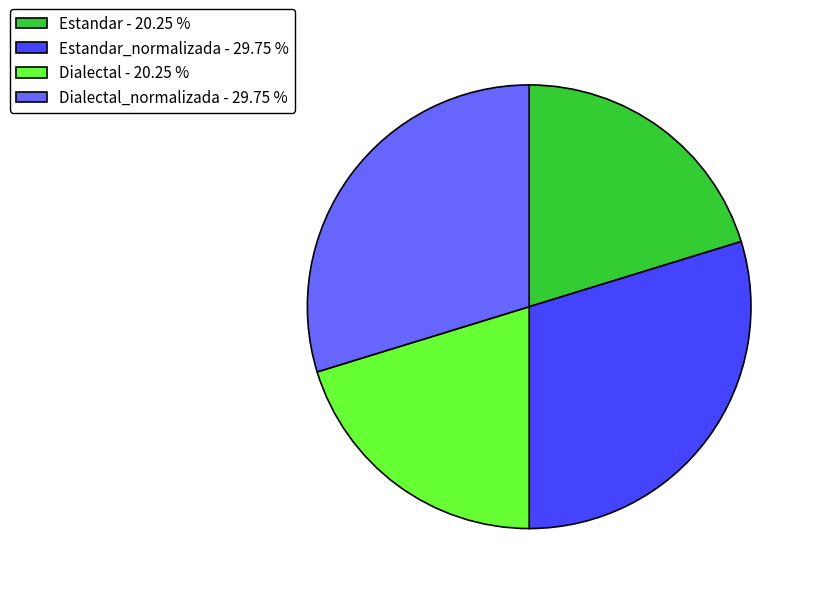

What is the ratio of the value at Dialectal - 20.25 % to the value at Estandar_normalizada - 29.75 %?

0.7